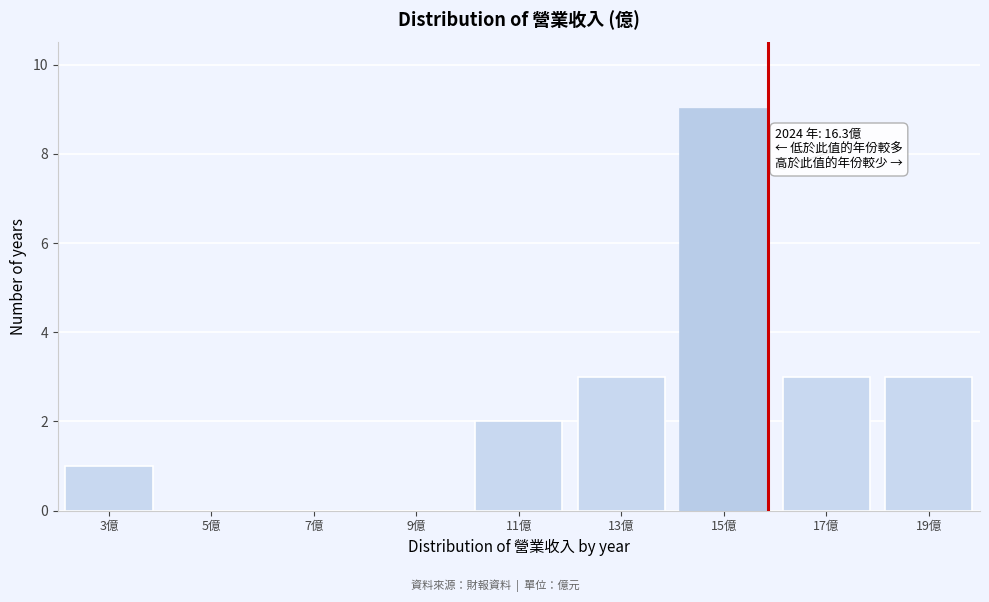

Reading left to right, transcribe all the data shown in this chart.

3億=1	5億=0	7億=0	9億=0	11億=2	13億=3	15億=9	17億=3	19億=3